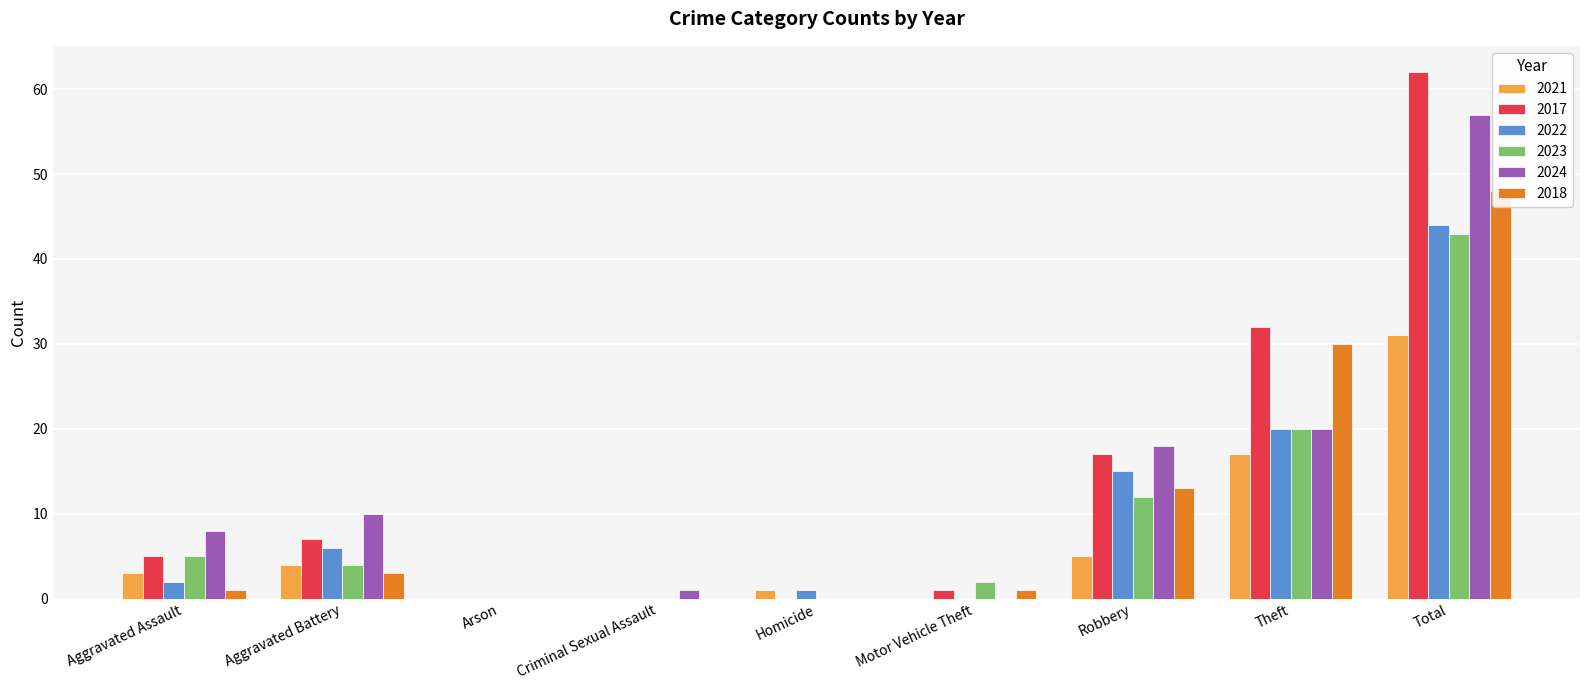

What is the label of the 8th bar from the right?

Aggravated Battery